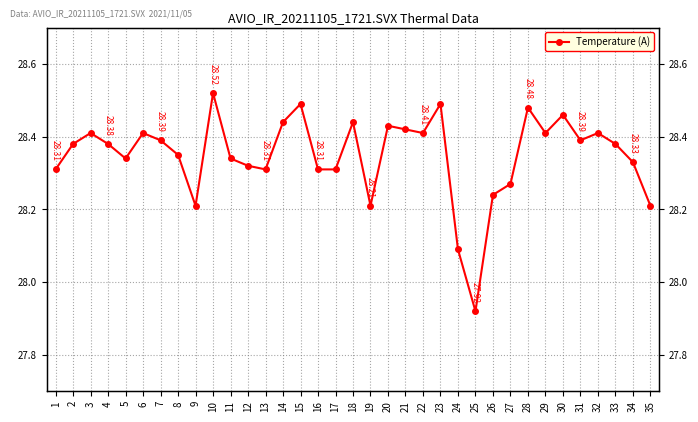

What is the ratio of the value at 24 to the value at 8?

1.0